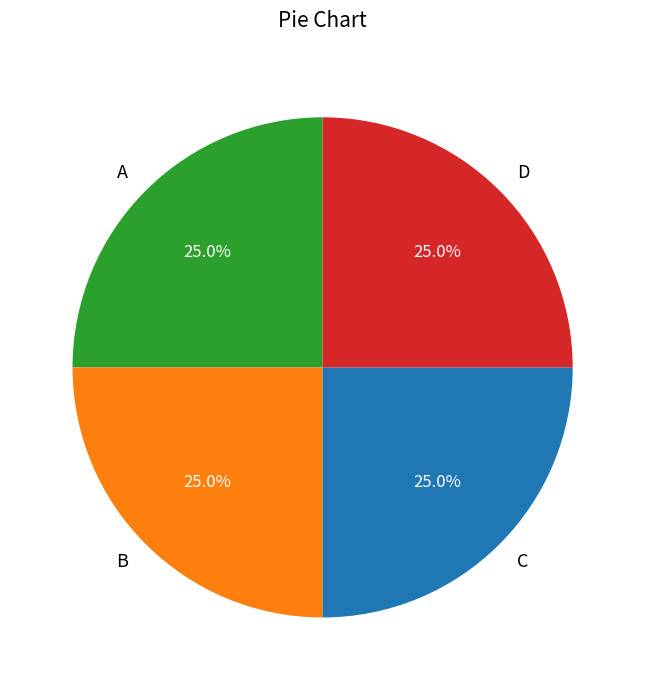

How many segments does this pie chart have?

4